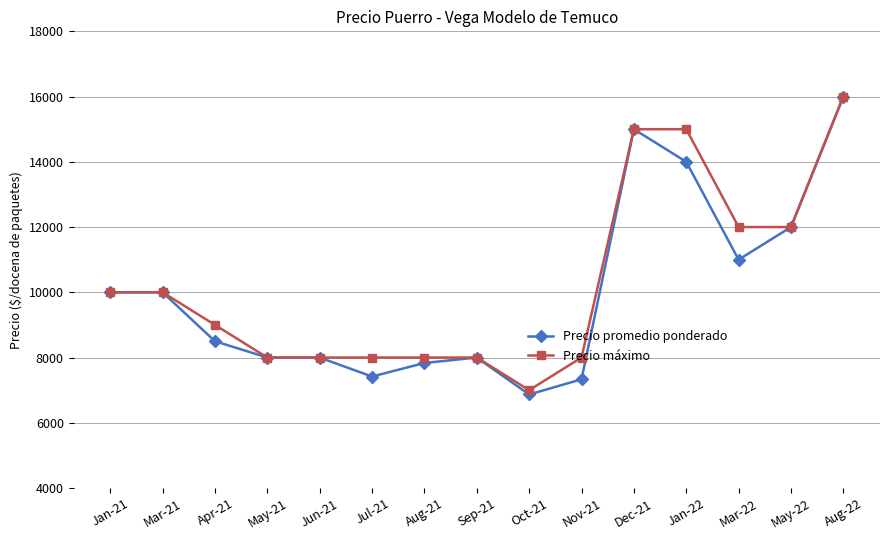

True or false: Precio promedio ponderado has more than 1 interior local peaks.

True